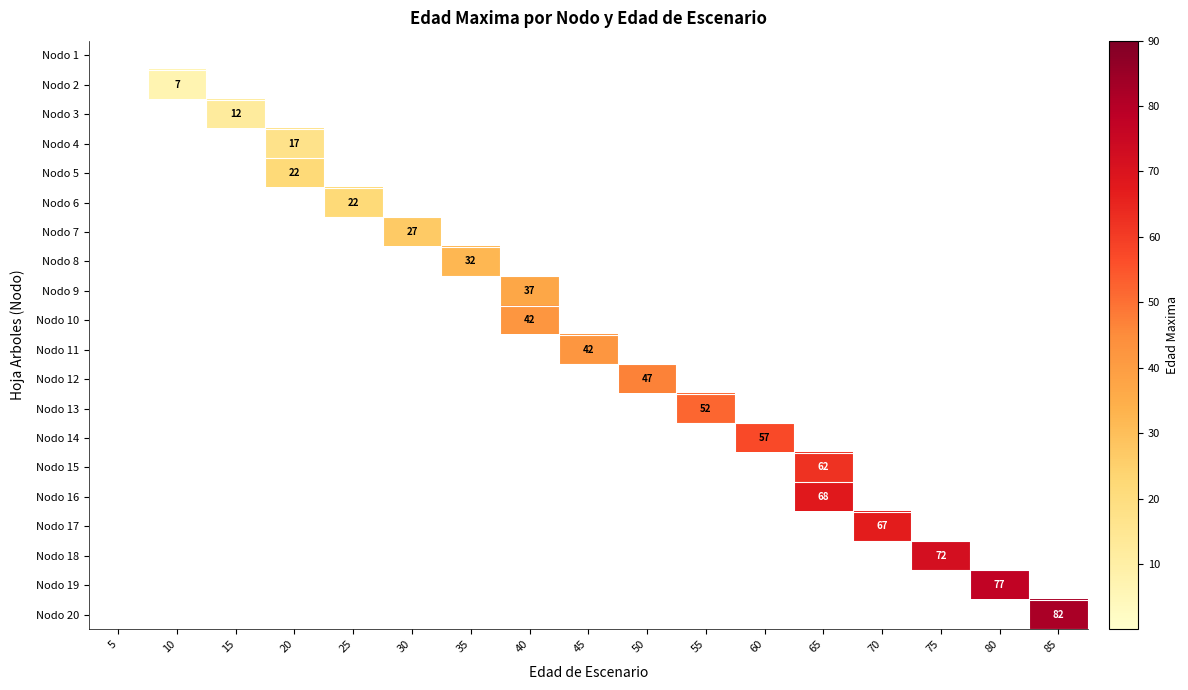

The value of row_7 at 15 is 11. True or false?

False